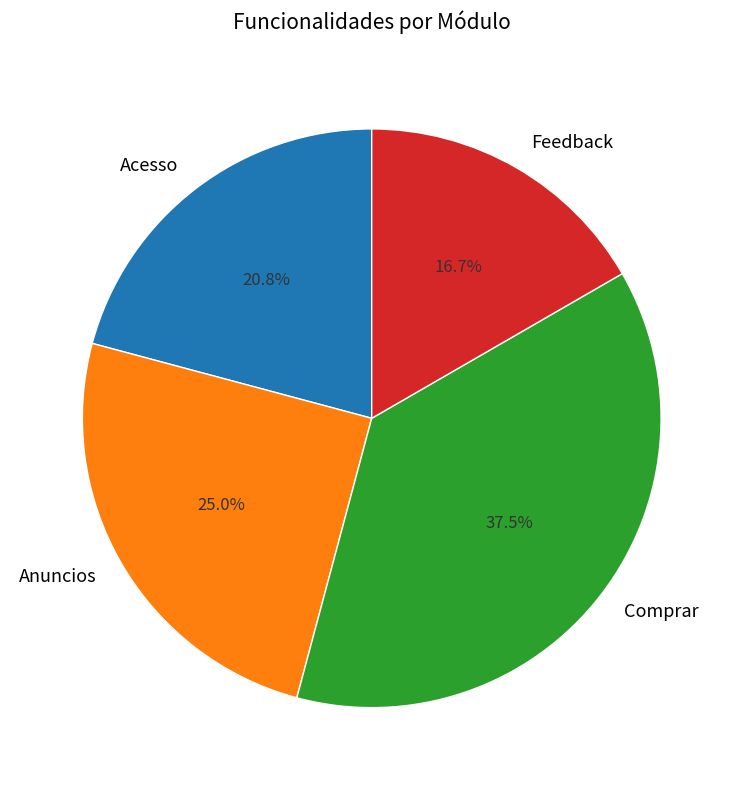

The Feedback slice represents 17% of the pie. True or false?

True